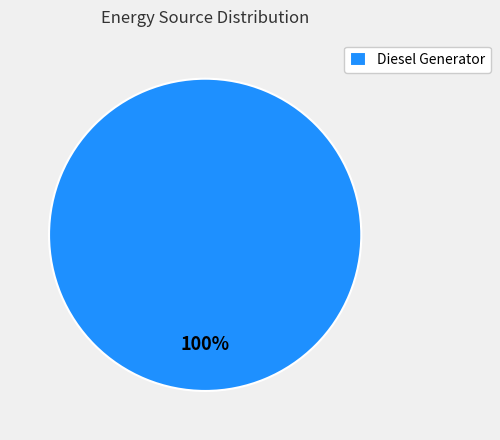

True or false: Diesel Generator accounts for 95% of the total.

False